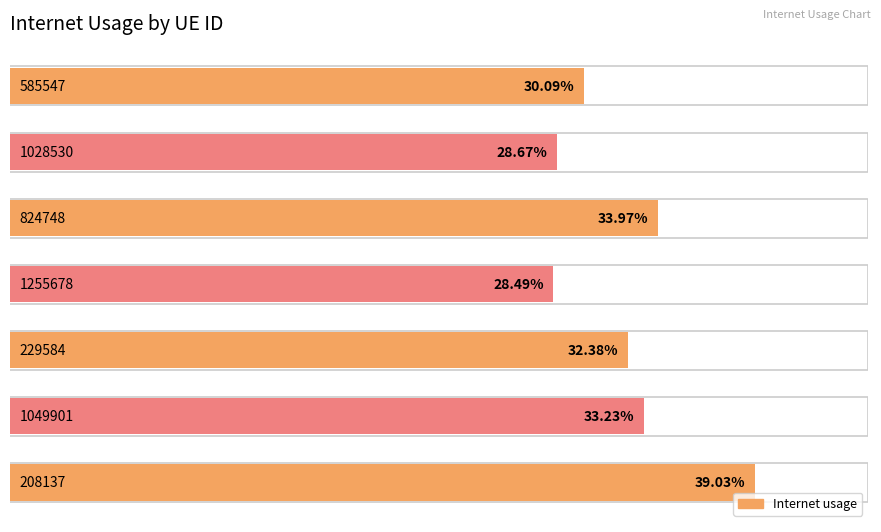

True or false: the data shows 0.3 at 1049901.

True